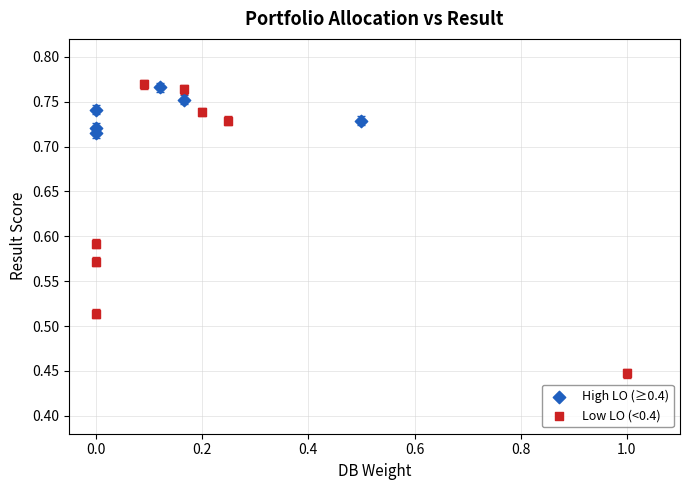

What are all the series names shown in the legend?

High LO (≥0.4), Low LO (<0.4)